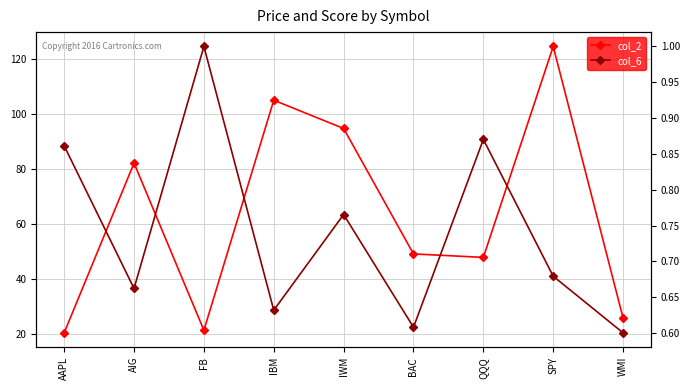

True or false: col_2 and col_6 cross at least once.

False